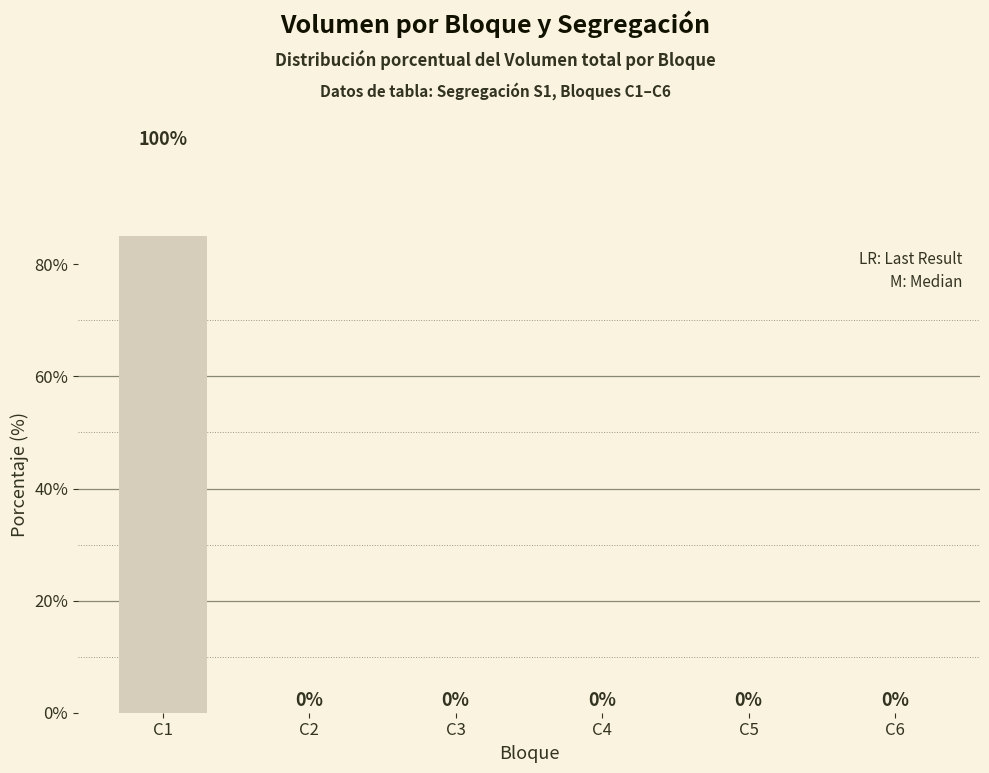

Reading right to left, what are all the values shown in this chart?

0	0	0	0	0	100